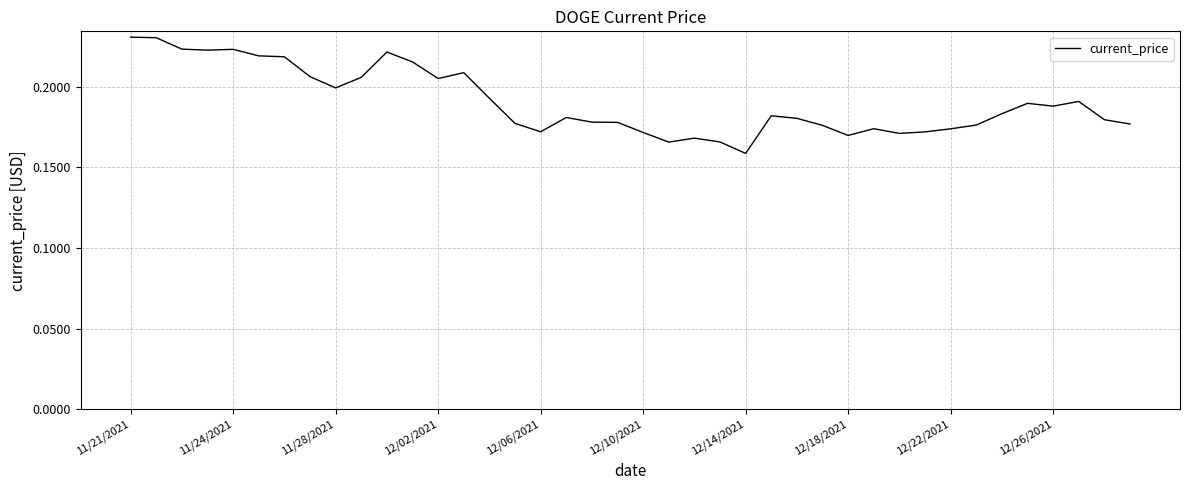

Which label corresponds to the smallest value in the chart?

12/14/2021